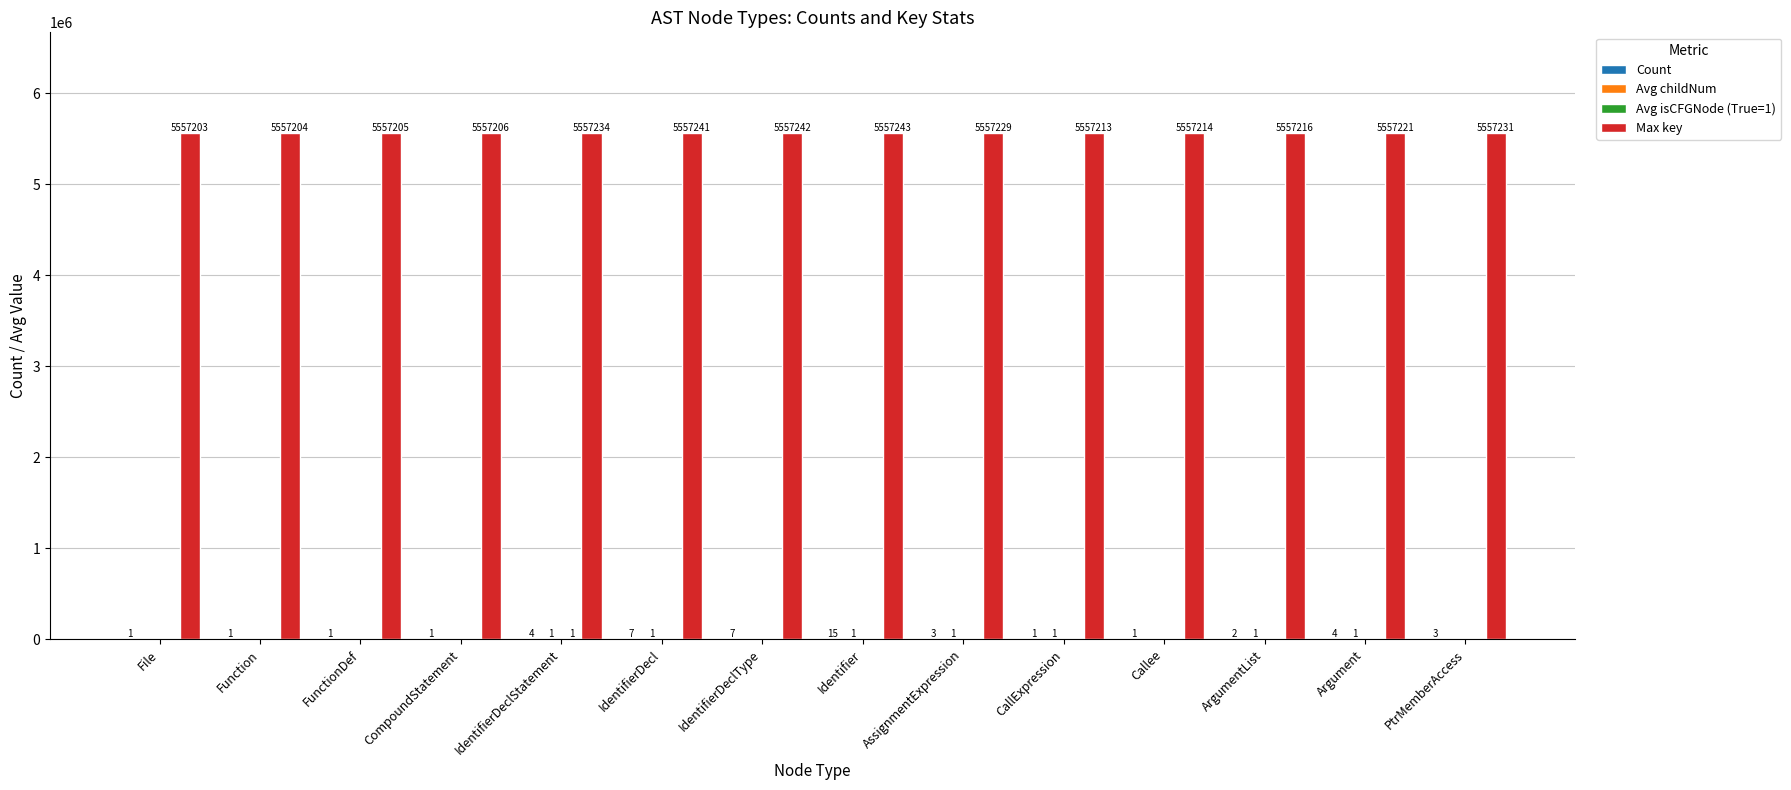

What is the spread (max minus min) of values at CallExpression?

5557213